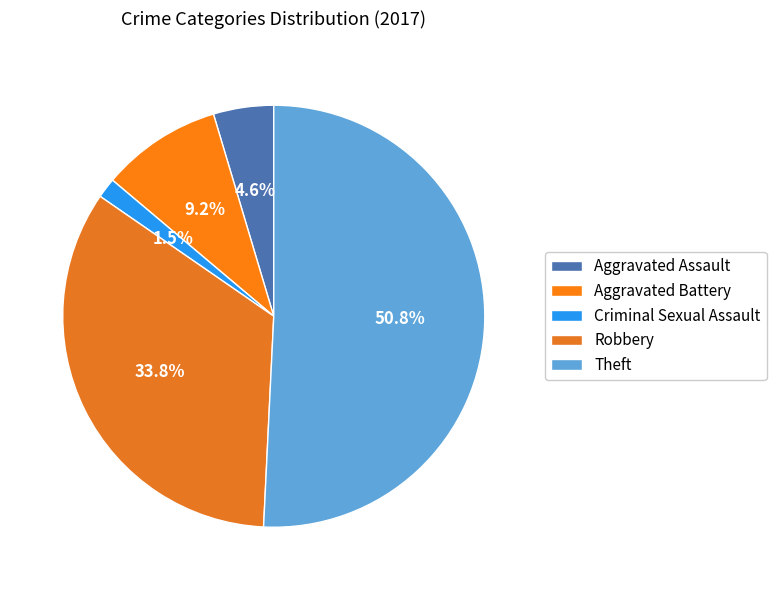

To the nearest percent, what is the difference between the Criminal Sexual Assault and Theft slice percentages?

49%